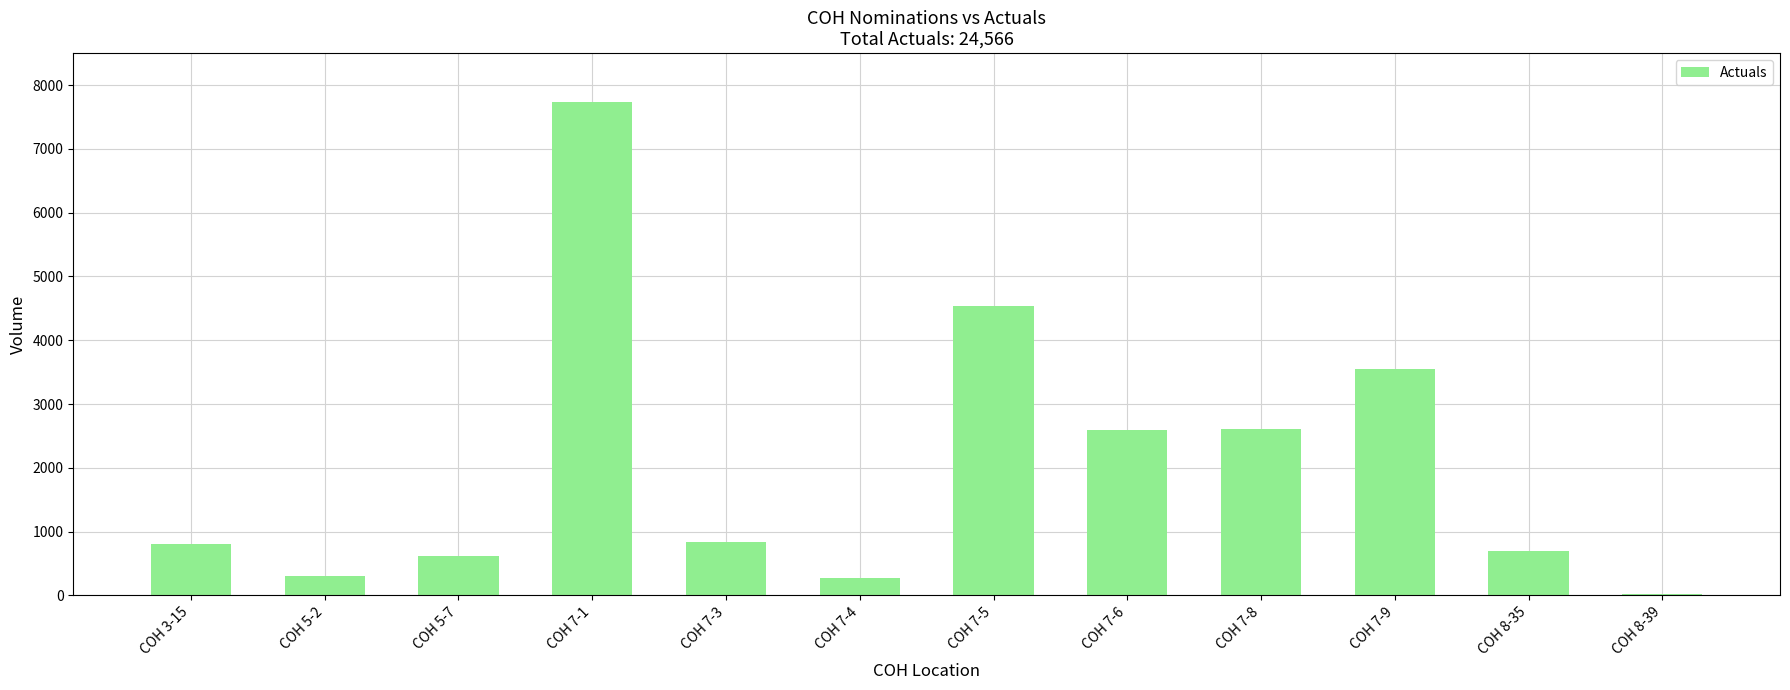

What is the minimum value shown in the chart?

27